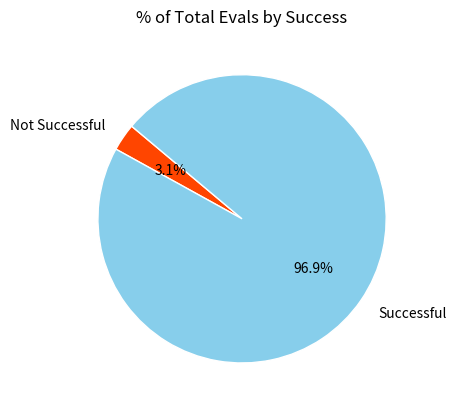

Which slice represents more than half of the pie?

Successful